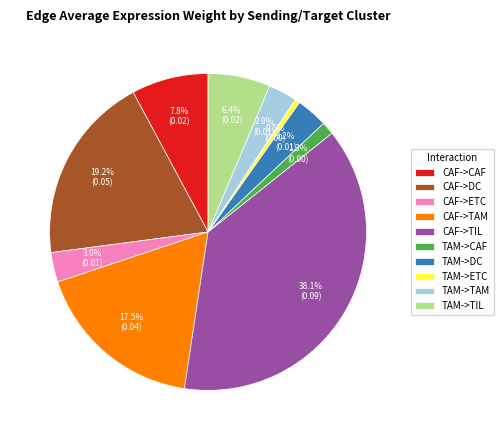

Does TAM->ETC account for over 50% of the chart?

No